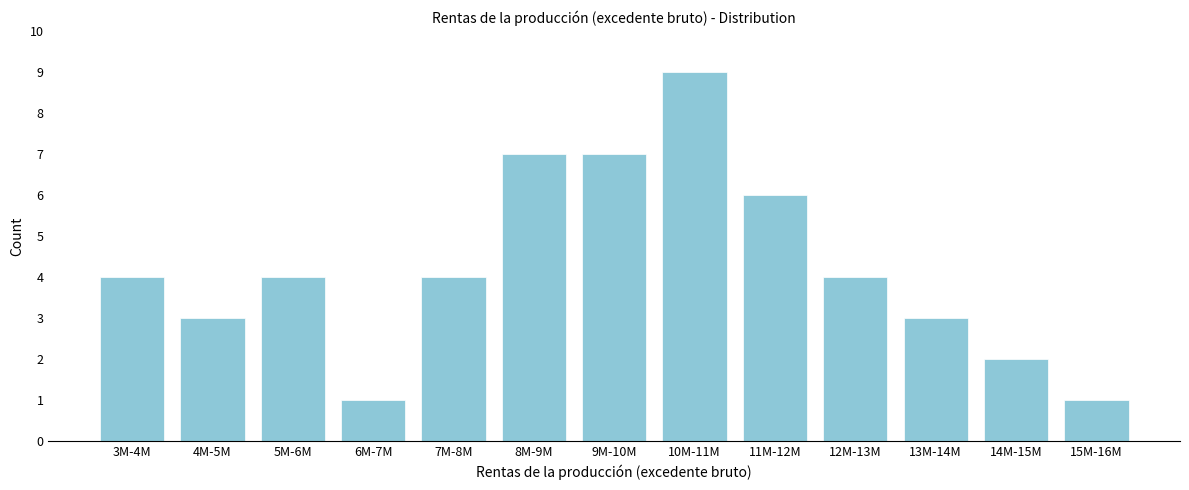

Reading left to right, what are all the values shown in this chart?

4	3	4	1	4	7	7	9	6	4	3	2	1